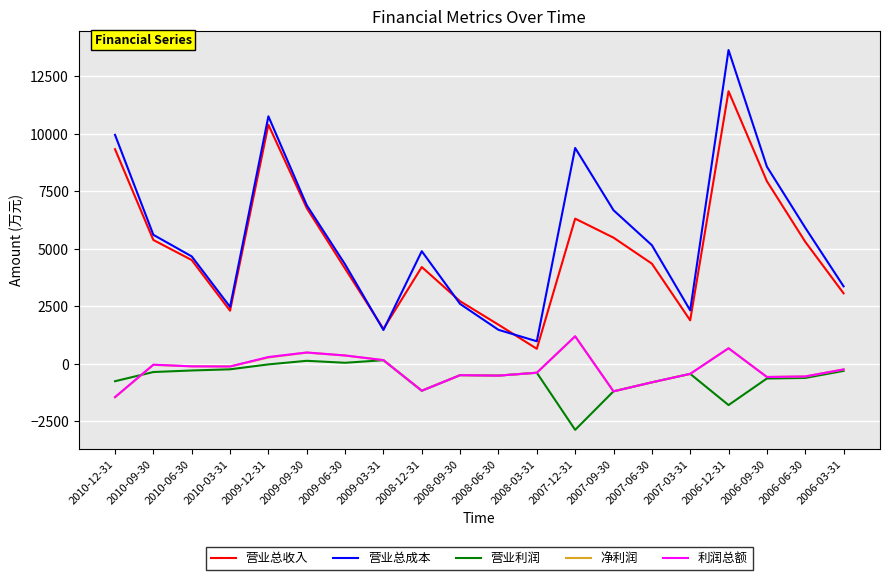

Which category has the highest value in the 营业总成本 series?

2006-12-31